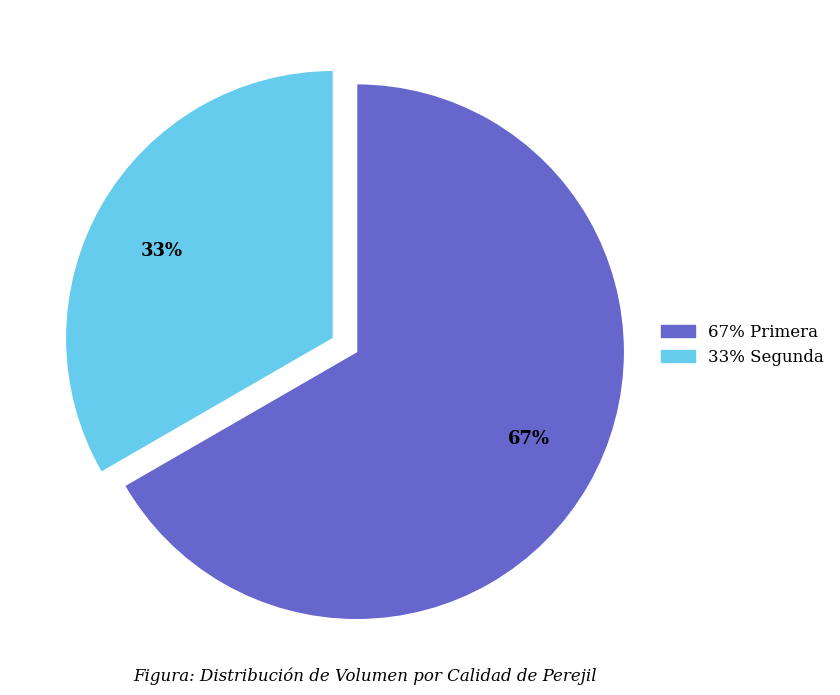

Is there a majority slice in this chart?

Yes